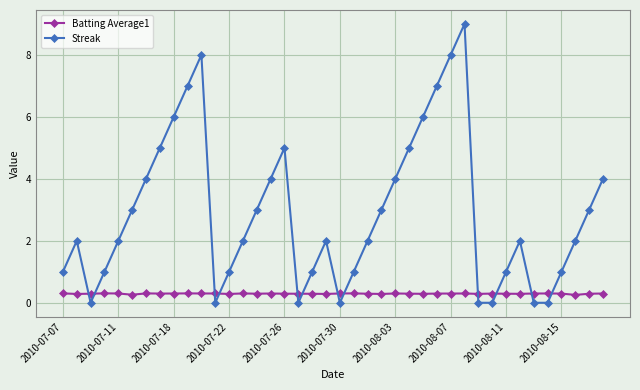

In Streak, how many points are higher than both neighbors (excluding endpoints)?

6